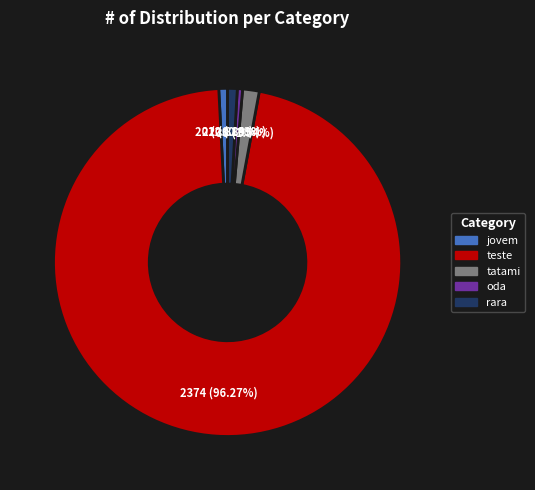

To the nearest percent, what is the difference between the largest and smallest slice percentages?

96%